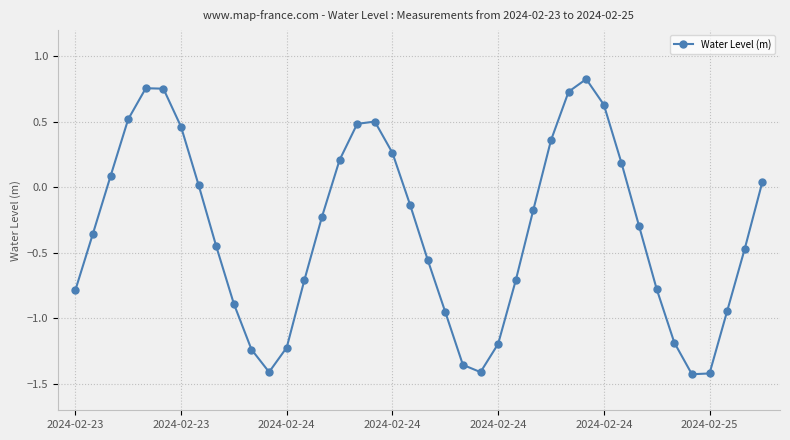

What is the average value?

-0.3